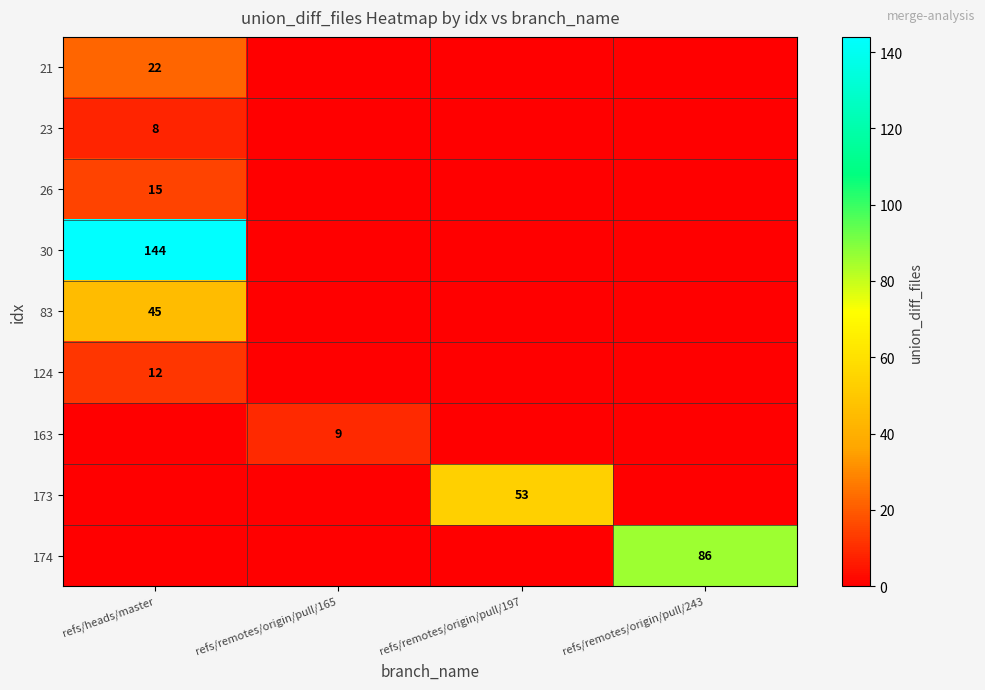

The 173 series shows 37 at refs/remotes/origin/pull/197. True or false?

False